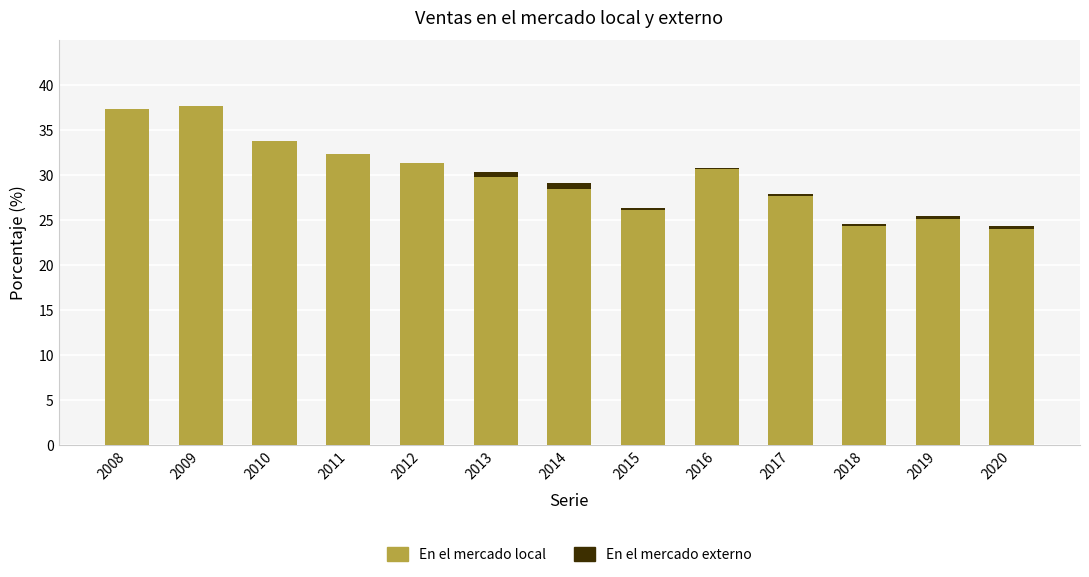

What is the maximum value for En el mercado local?

37.7